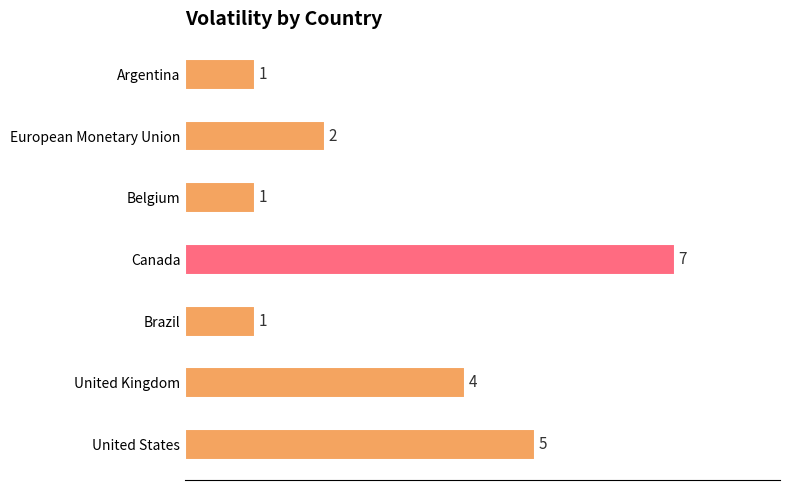

What is the difference between the maximum and second lowest values?

6